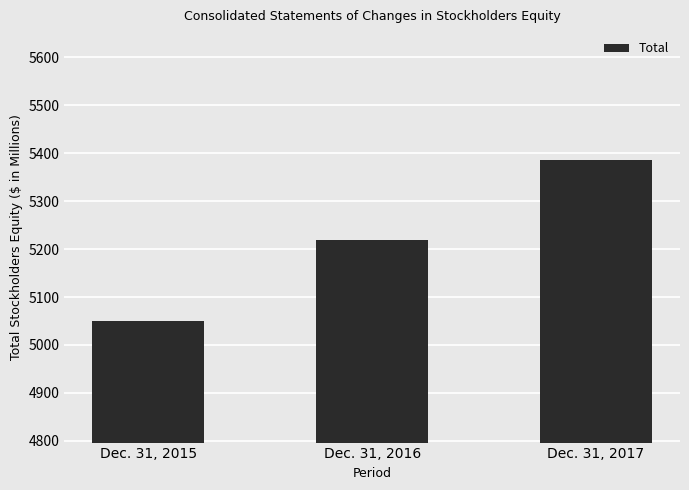

The chart shows a value of 5049 at Dec. 31, 2015. True or false?

True